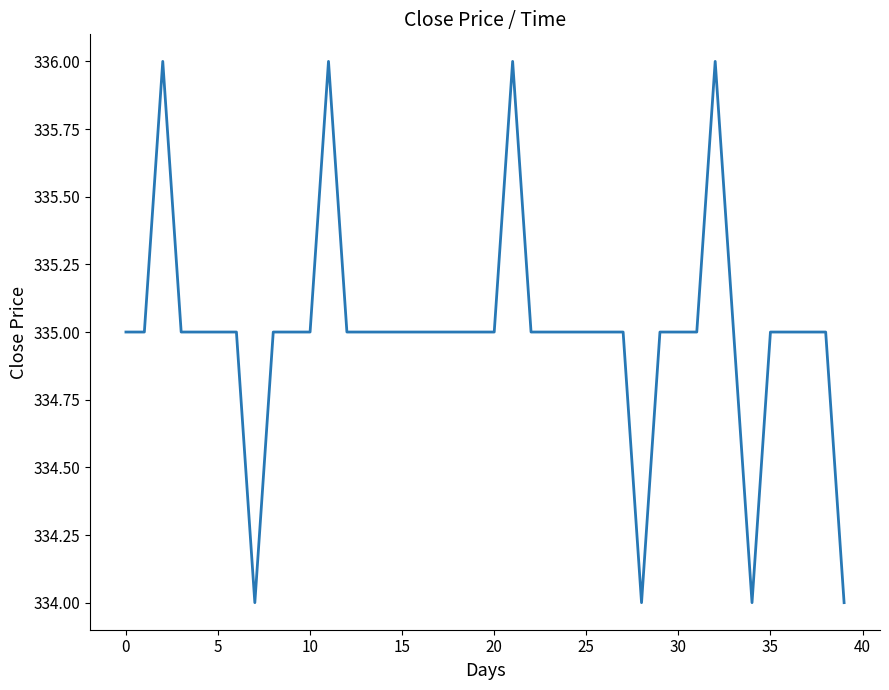

Is this an area chart (filled region under the line)?

No